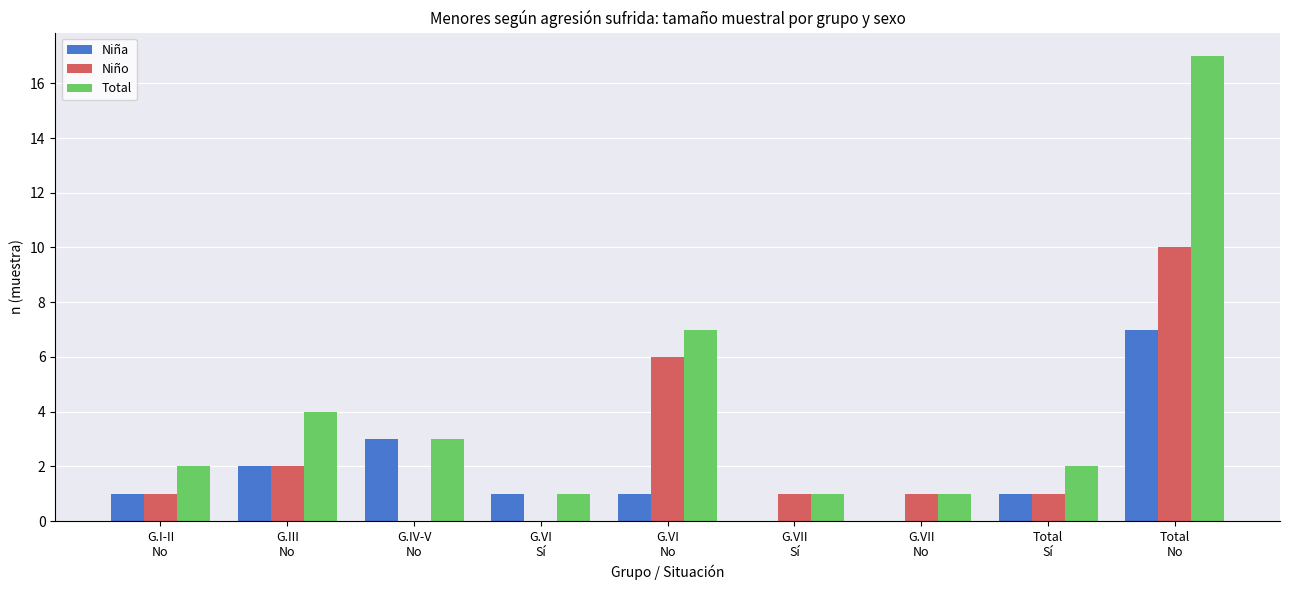

Which series has the largest total across all categories?

Total